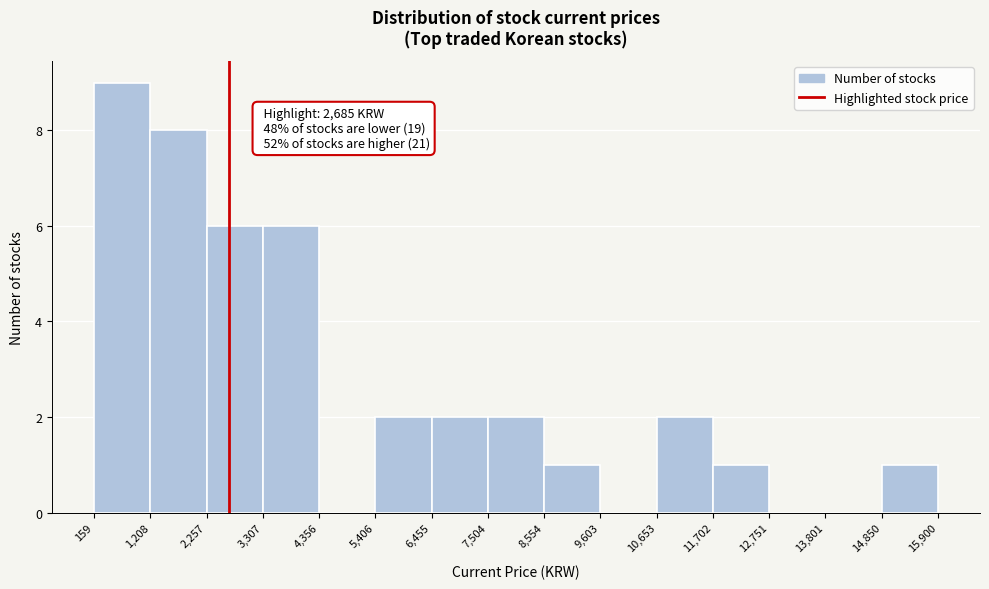

Which range on the x-axis has the tallest bar?

159 to 1,208